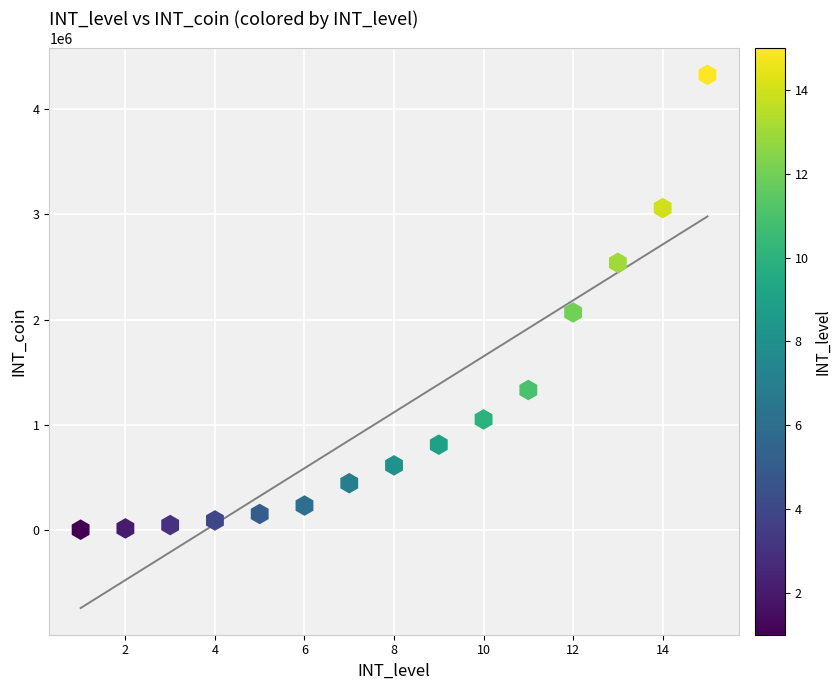

What is the range of Y values (max minus min)?

4312500